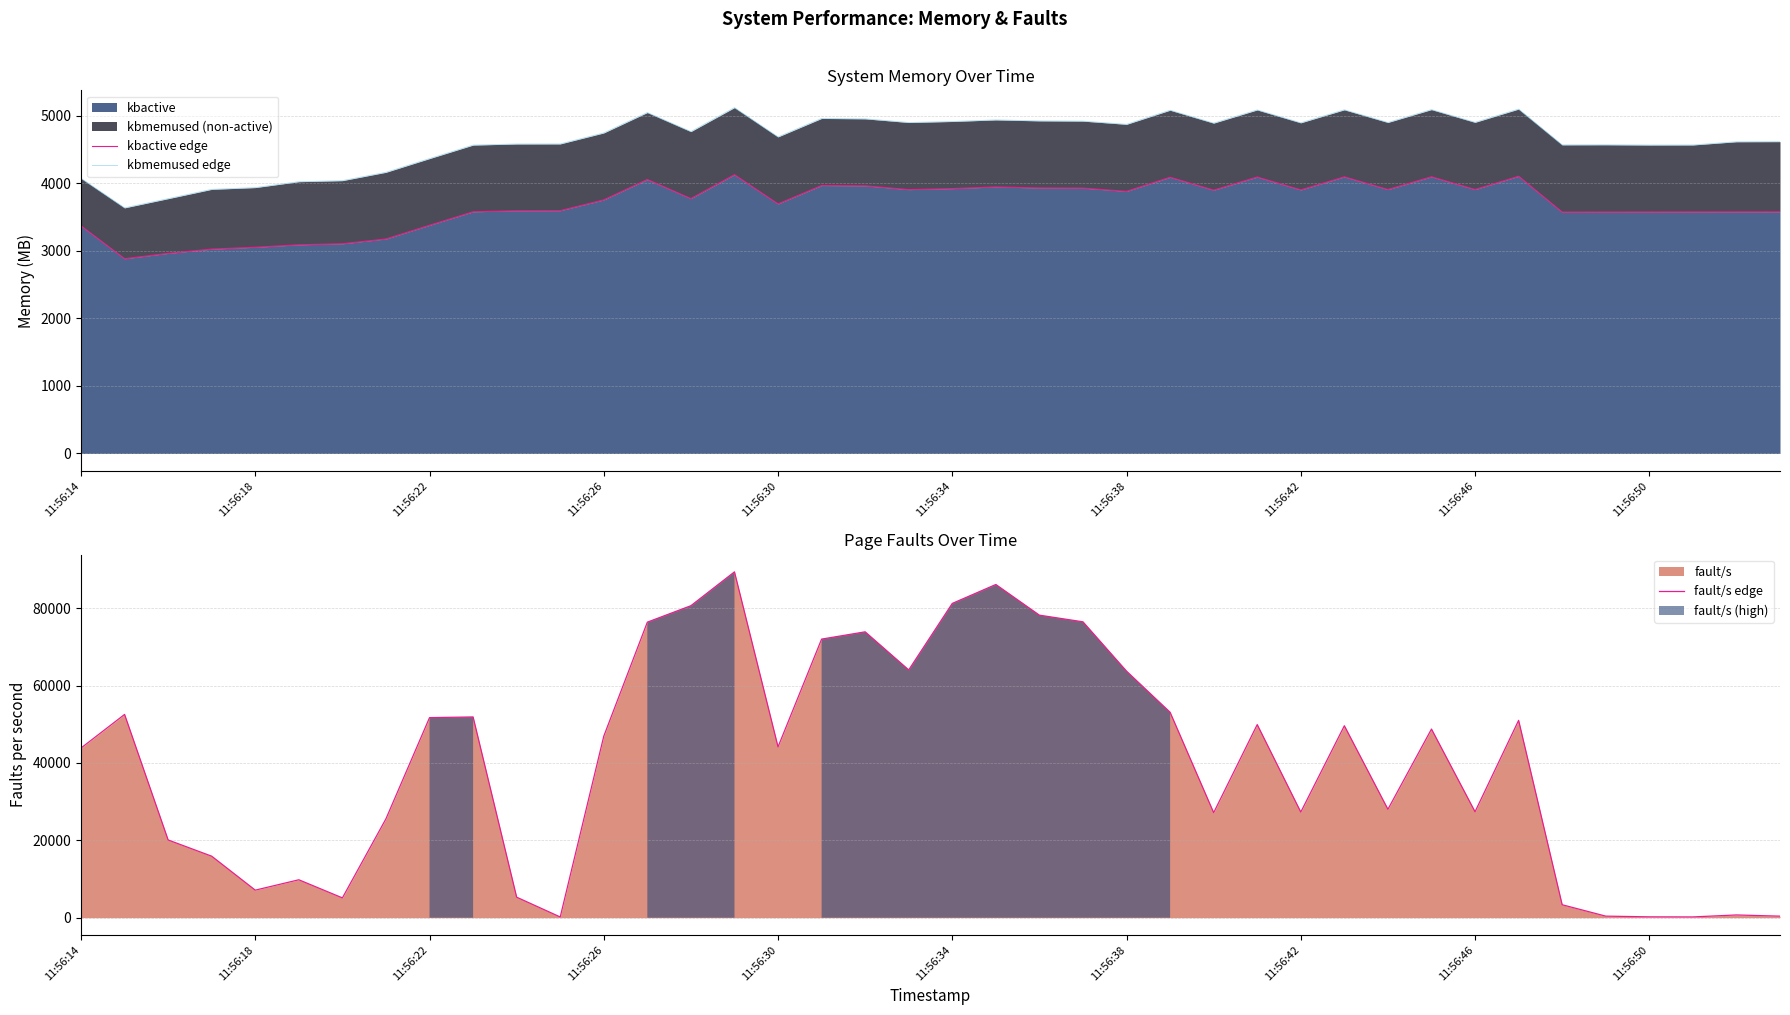

Between 11:56:42 and 26, which series saw the biggest shift?

fault/s edge